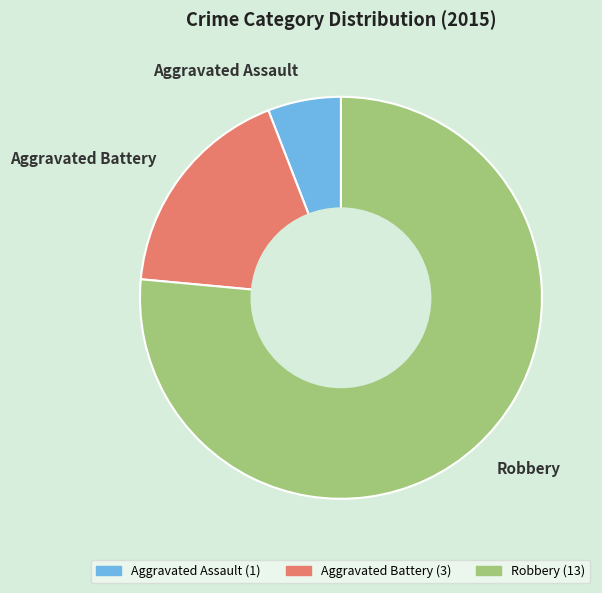

Rank the categories by value from highest to lowest.

Robbery, Aggravated Battery, Aggravated Assault